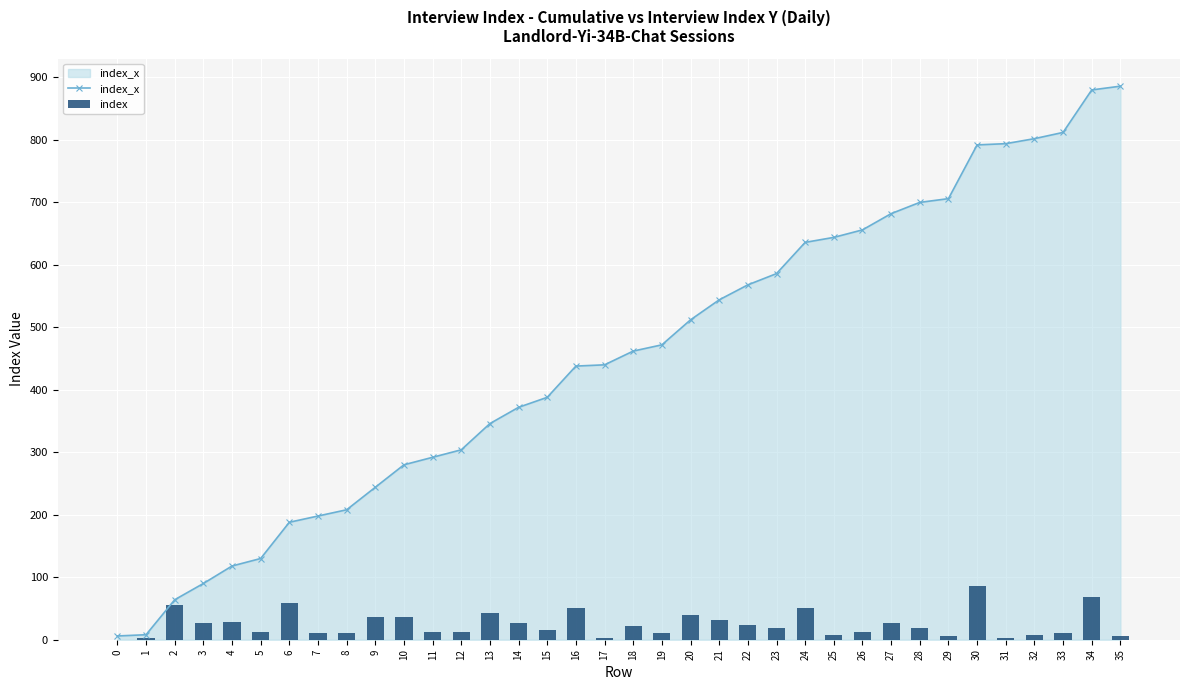

Reading left to right, list all the values displayed in this chart.

index_x: 0=6	1=8	2=64	3=90	4=118	5=130	6=188	7=198	8=208	9=244	10=280	11=292	12=304	13=346	14=372	15=388	16=438	17=440	18=462	19=472	20=512	21=544	22=568	23=586	24=636	25=644	26=656	27=682	28=700	29=706	30=792	31=794	32=802	33=812	34=880	35=886
index: 0=0	1=2	2=56	3=26	4=28	5=12	6=58	7=10	8=10	9=36	10=36	11=12	12=12	13=42	14=26	15=16	16=50	17=2	18=22	19=10	20=40	21=32	22=24	23=18	24=50	25=8	26=12	27=26	28=18	29=6	30=86	31=2	32=8	33=10	34=68	35=6